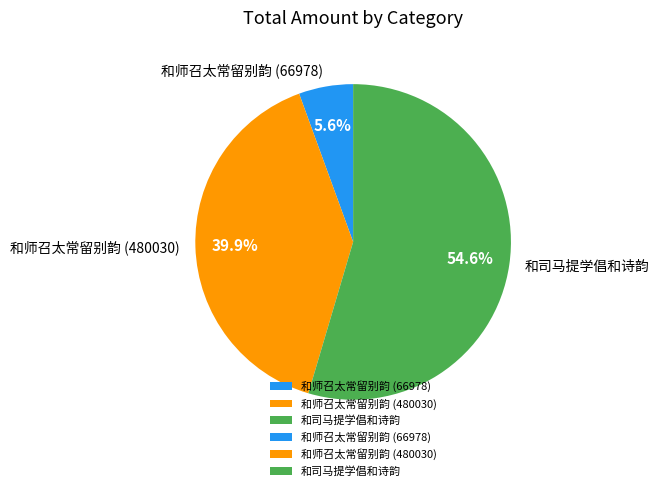

To the nearest percent, what is the difference between the 和司马提学倡和诗韵 and 和师召太常留别韵 (66978) slice percentages?

49%